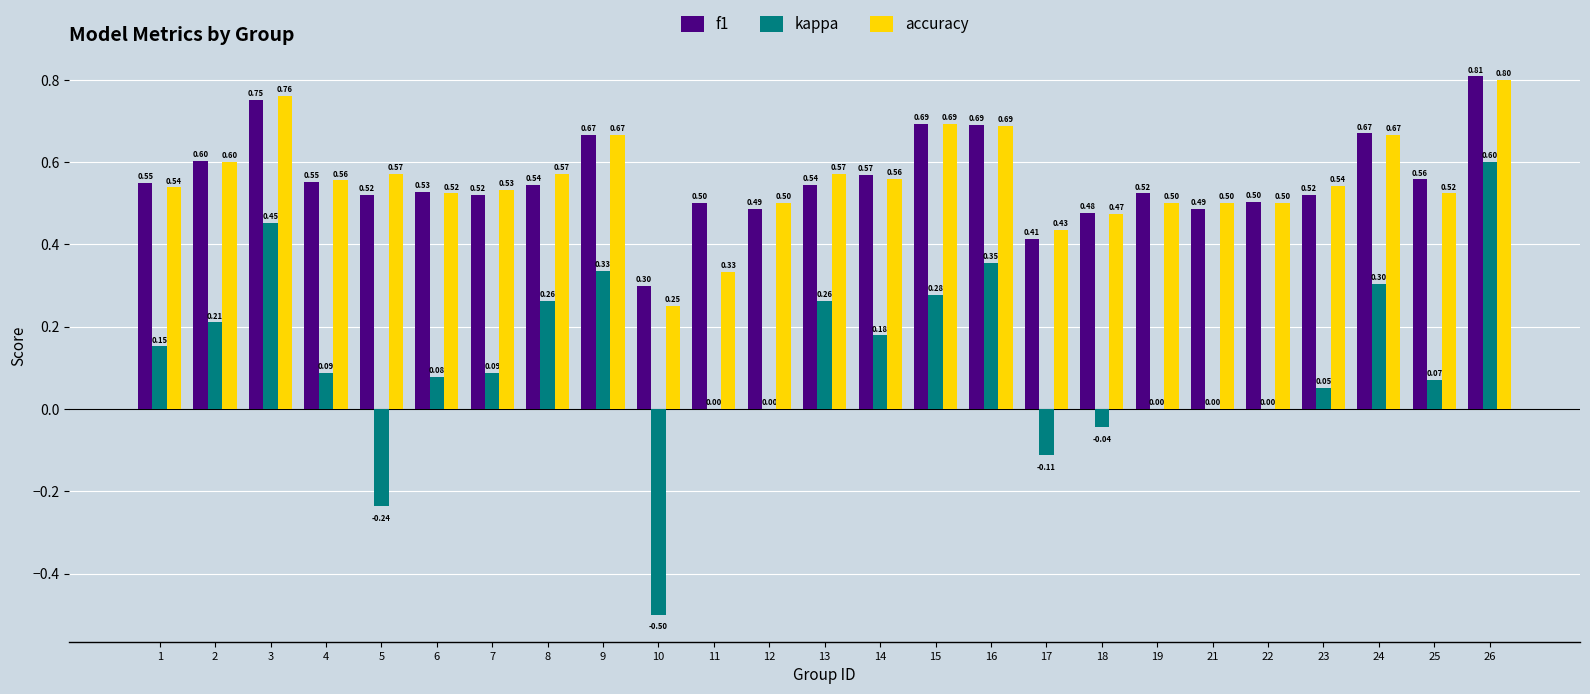

Are the bars horizontal?

No